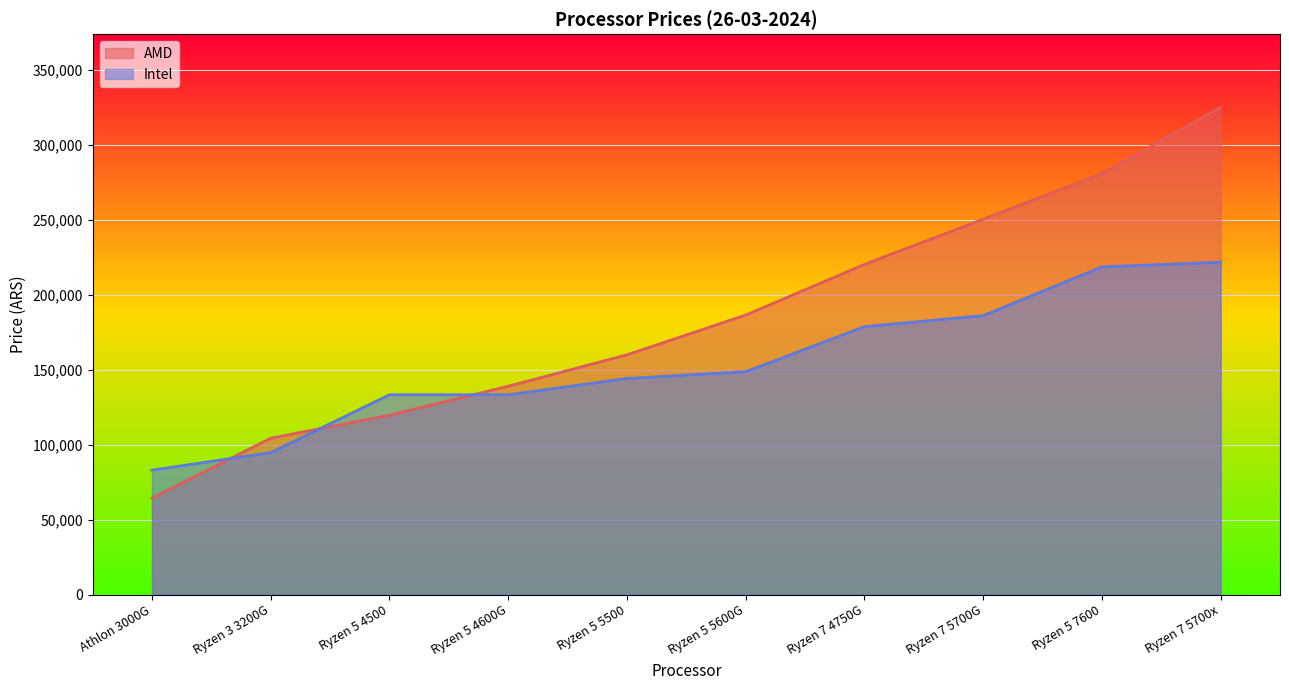

What is the lowest value of the AMD series?

64403.4